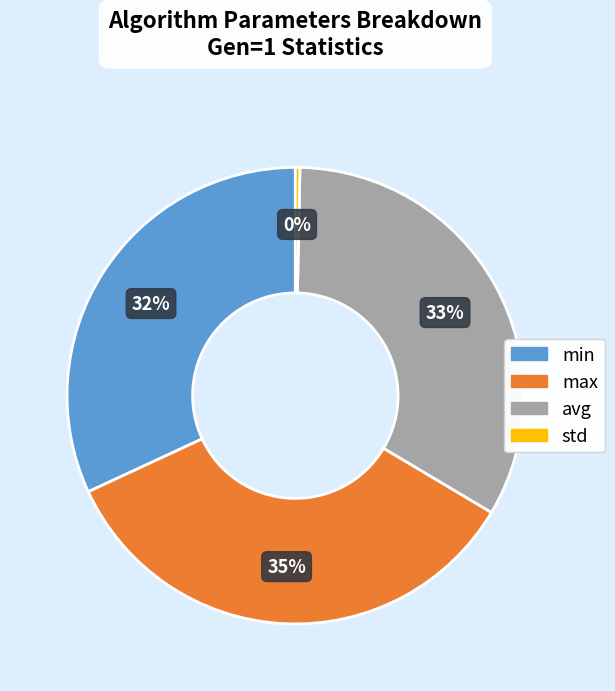

True or false: min accounts for 32% of the total.

True